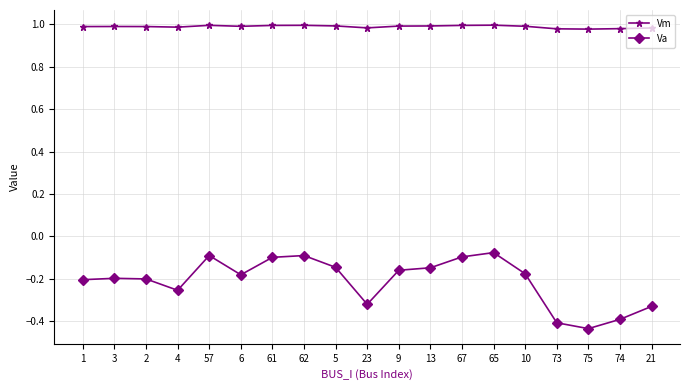

What is the spread (max minus min) of values at 6?

1.2